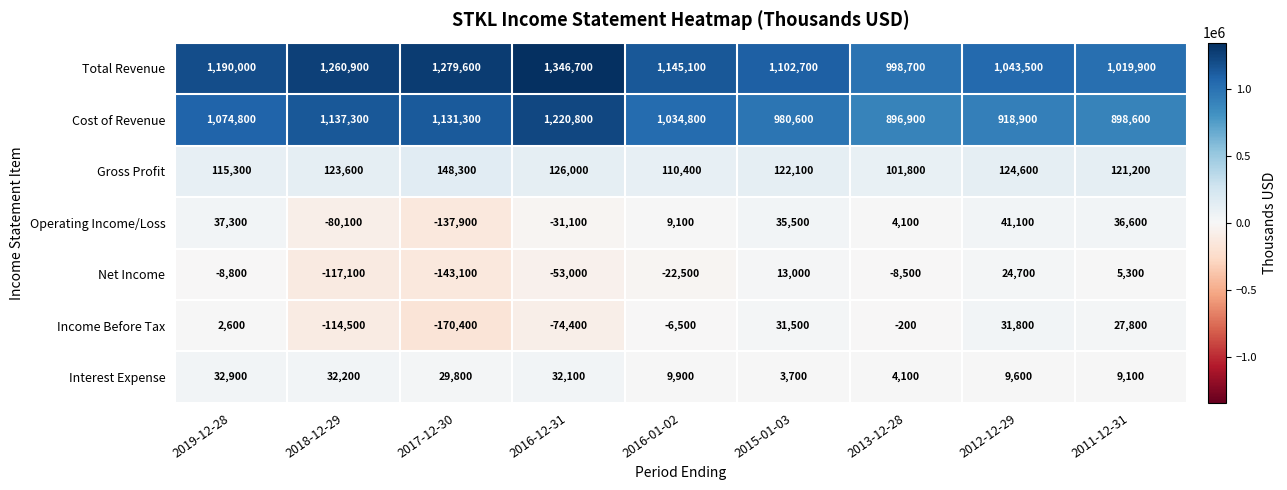

Which category has the lowest value across all series?

2017-12-30